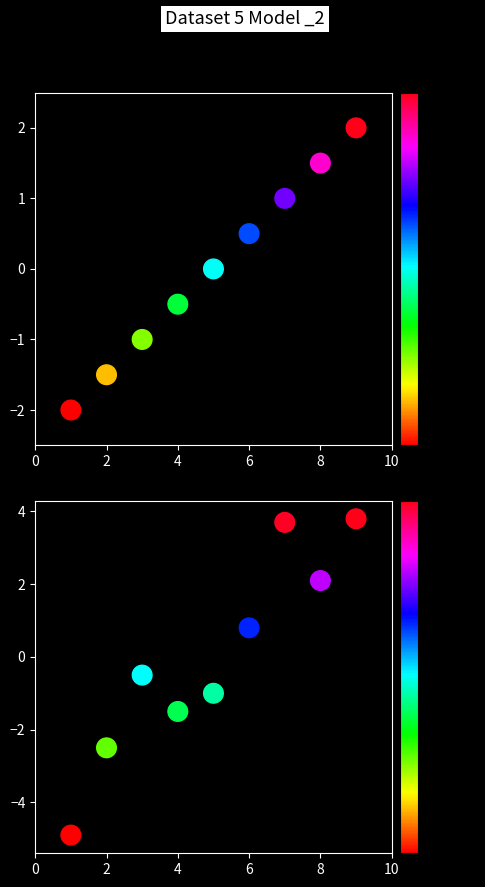

Reading left to right, list all the values displayed in this chart.

x: -2.0	-1.5	-1.0	-0.5	0.0	0.5	1.0	1.5	2.0
y: -4.9	-2.5	-0.5	-1.5	-1.0	0.8	3.7	2.1	3.8